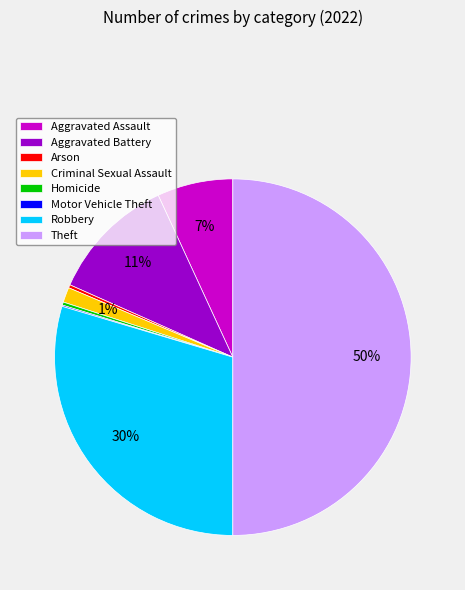

Is it true that Criminal Sexual Assault is 15% of the pie?

False